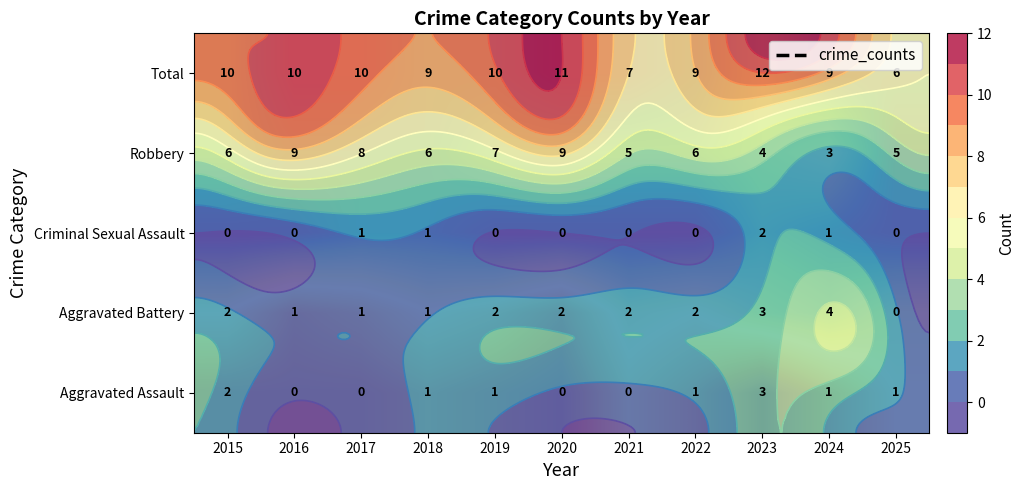

Count the number of categories in the chart.

11